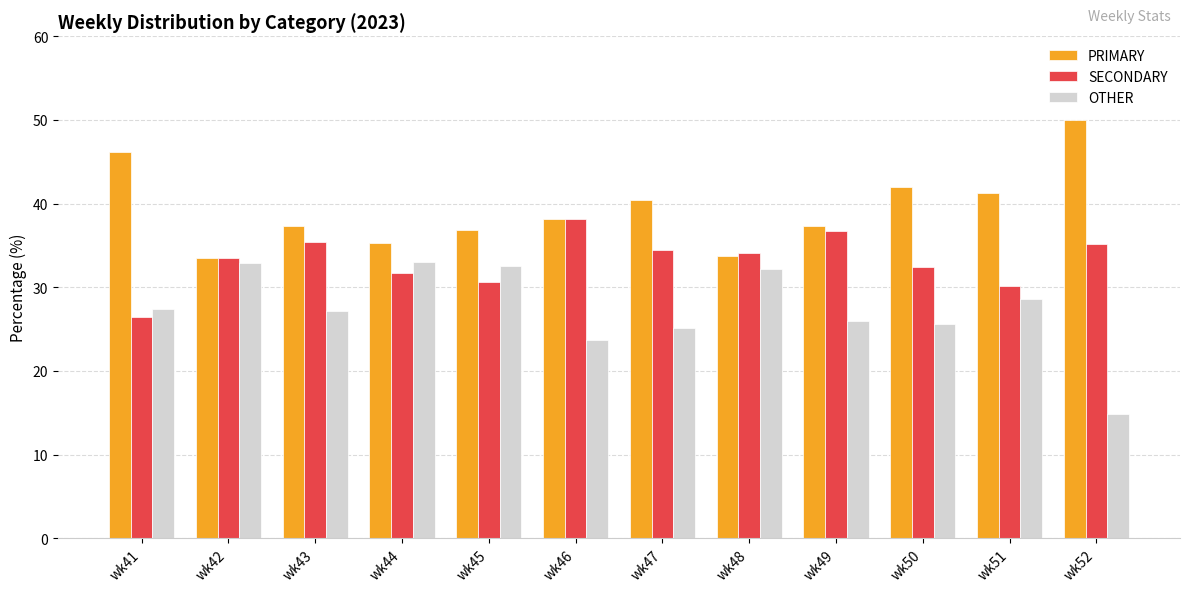

Between wk43 and wk47, which series saw the biggest shift?

PRIMARY